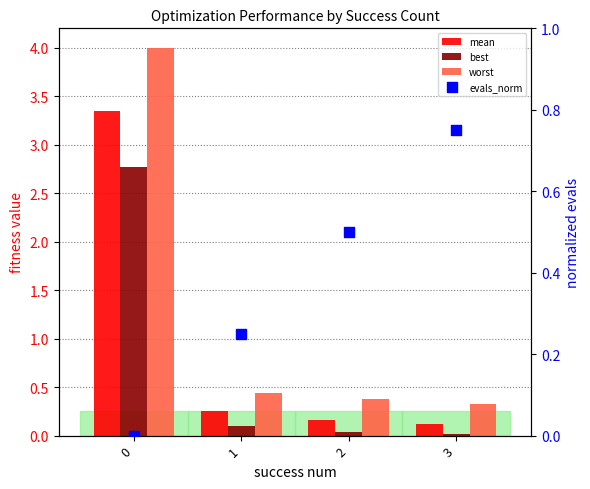

Which series has the largest total across all categories?

worst